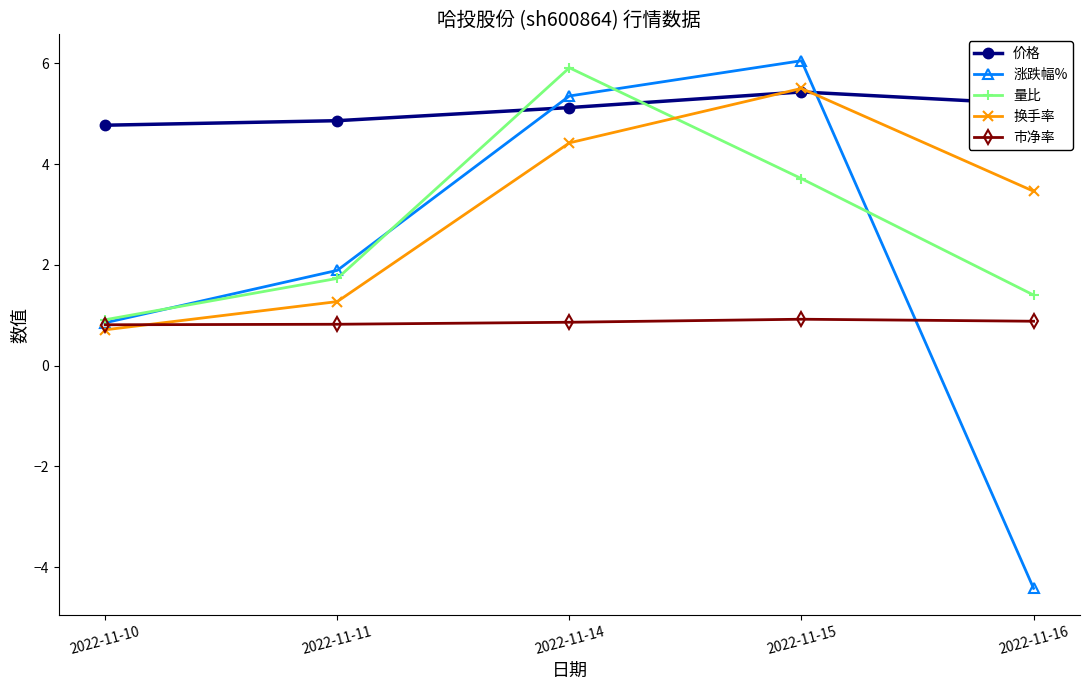

What is the value of the 涨跌幅% point at the 2nd from the left?

1.9